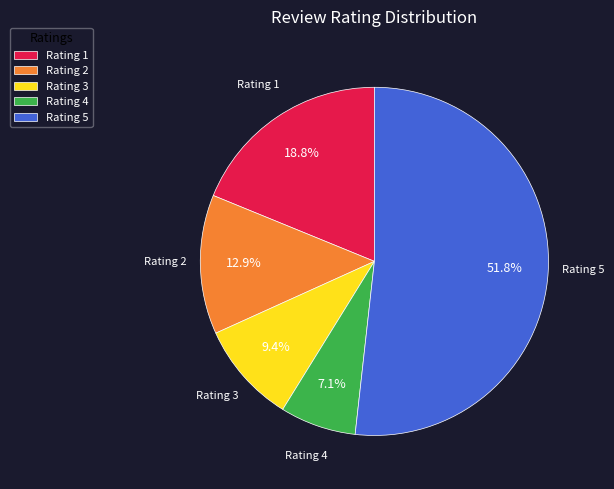

Which slice is the largest?

Rating 5